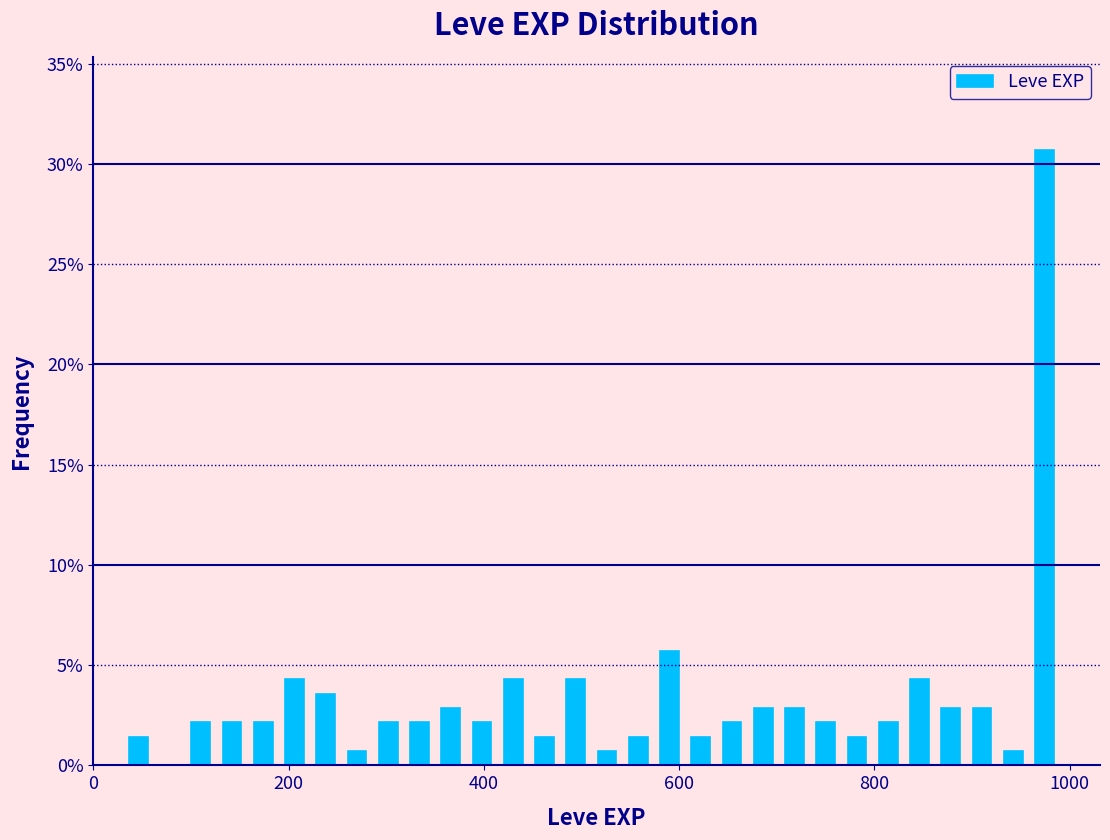

Around what value on the x-axis is the tallest bar? Give the approximate position of its centre, as read against the axis.

980